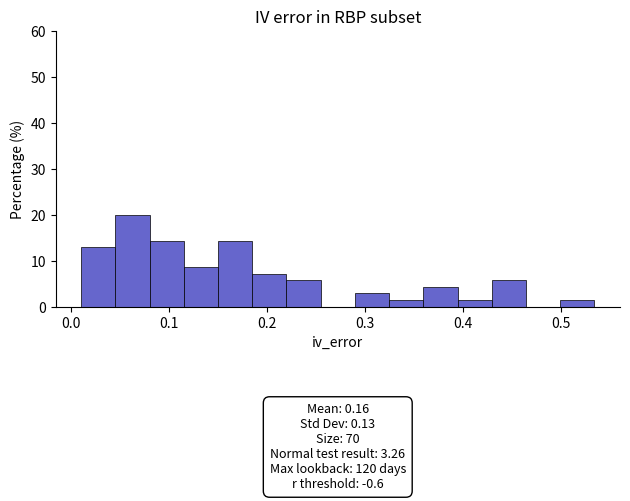

Around what value on the x-axis is the tallest bar? Give the approximate position of its centre, as read against the axis.

0.06